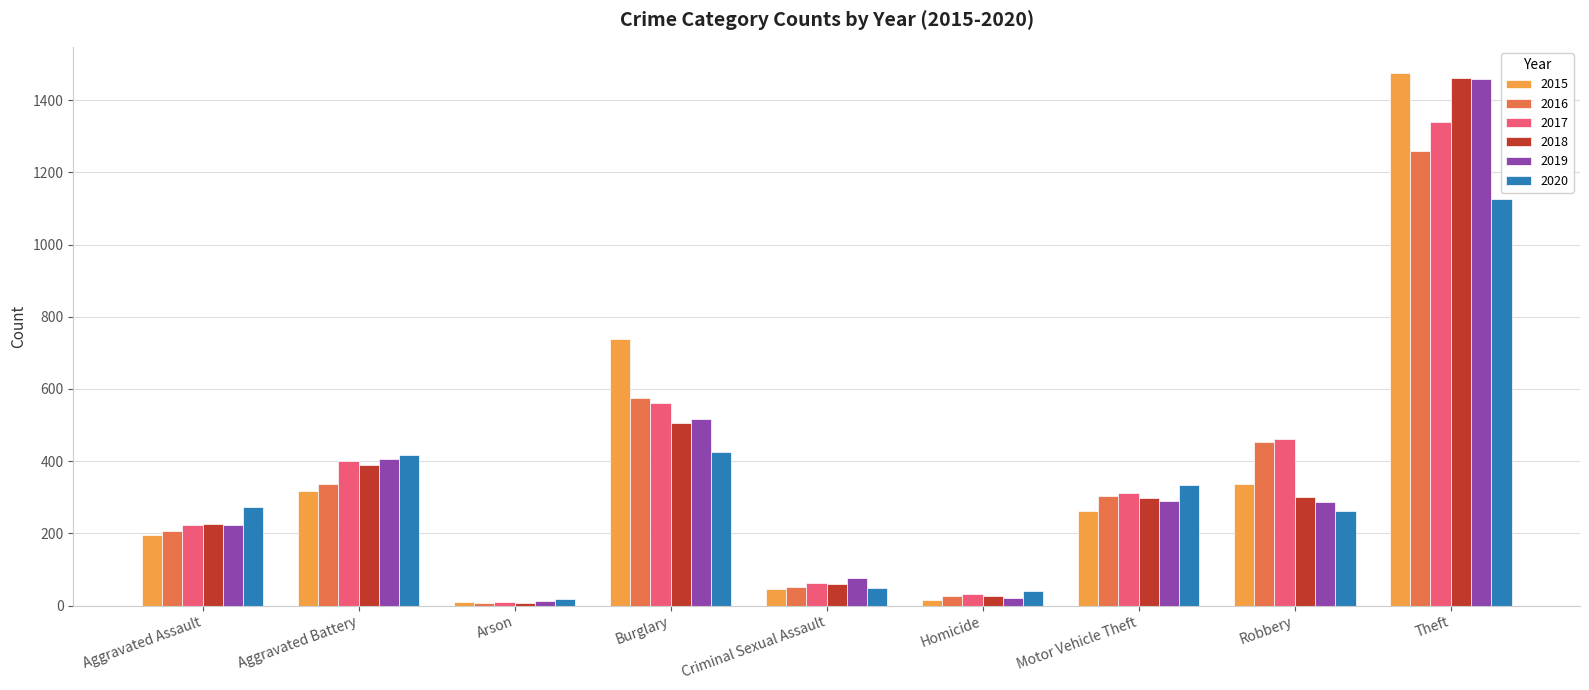

The value of 2017 at Aggravated Assault is 315. True or false?

False